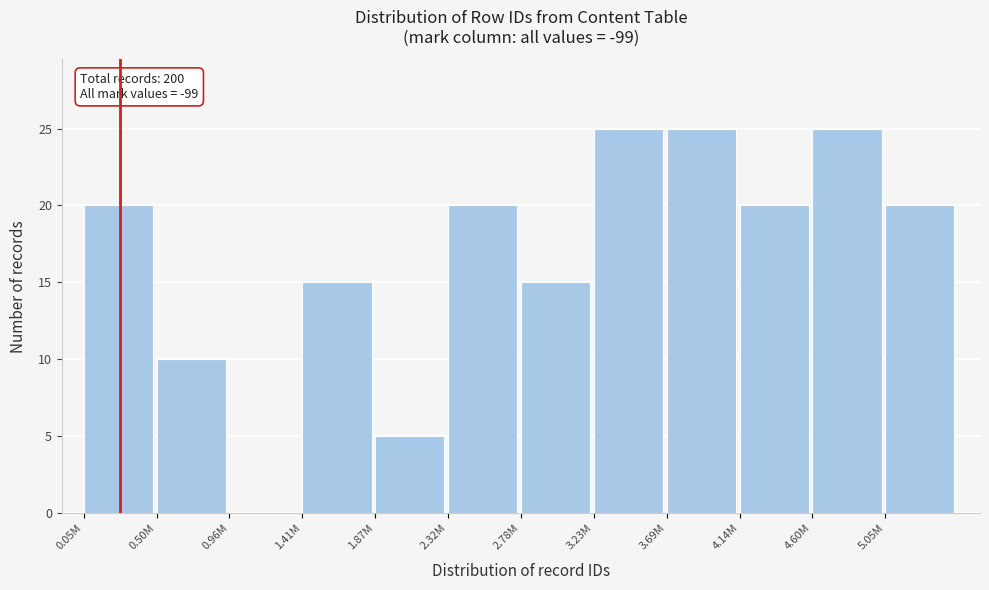

Reading left to right, list all the values displayed in this chart.

0.05M=20	0.50M=10	0.96M=0	1.41M=15	1.87M=5	2.32M=20	2.78M=15	3.23M=25	3.69M=25	4.14M=20	4.60M=25	5.05M=20